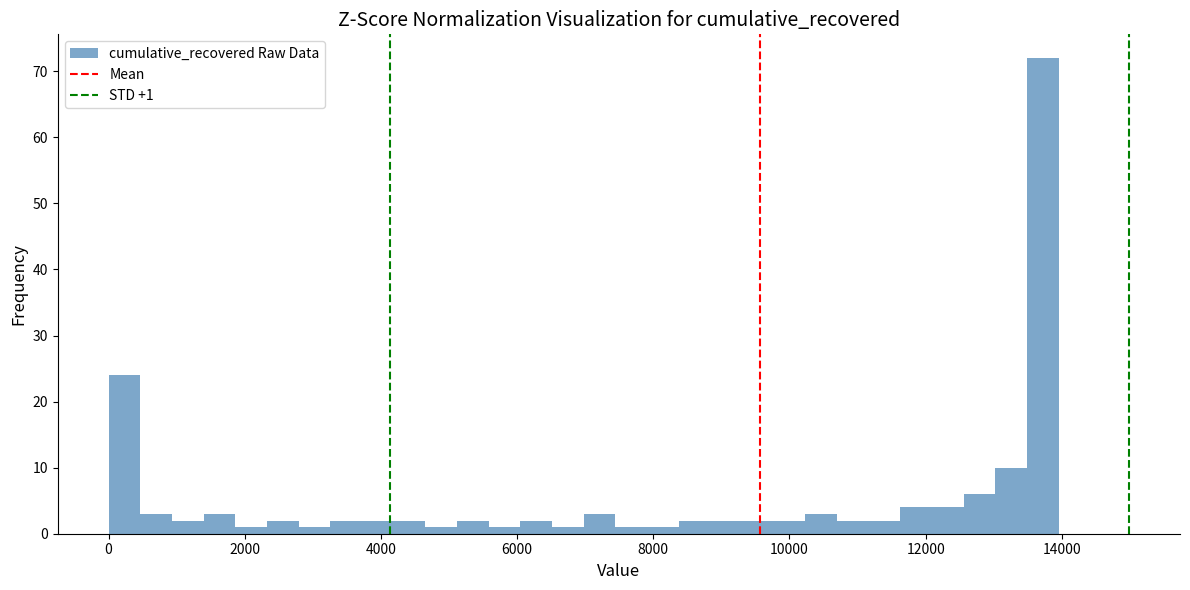

Read against the x-axis, roughly where is the centre of the tallest bar?

13800